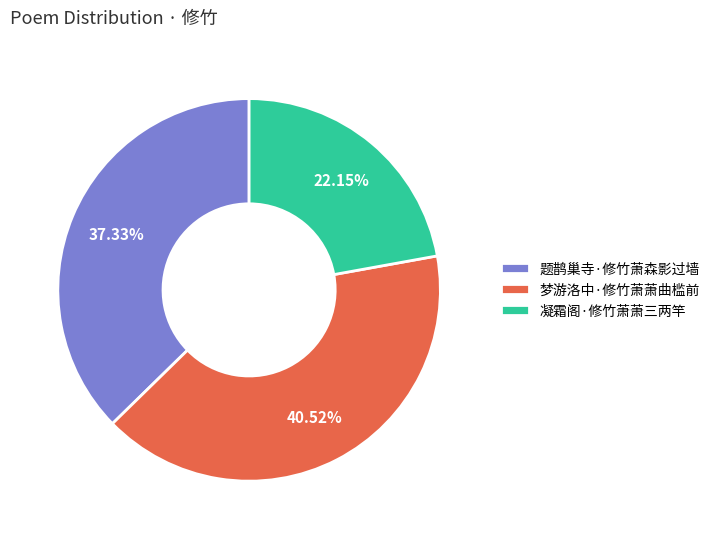

Between 梦游洛中·修竹萧萧曲槛前 and 凝霜阁·修竹萧萧三两竿, which is larger?

梦游洛中·修竹萧萧曲槛前